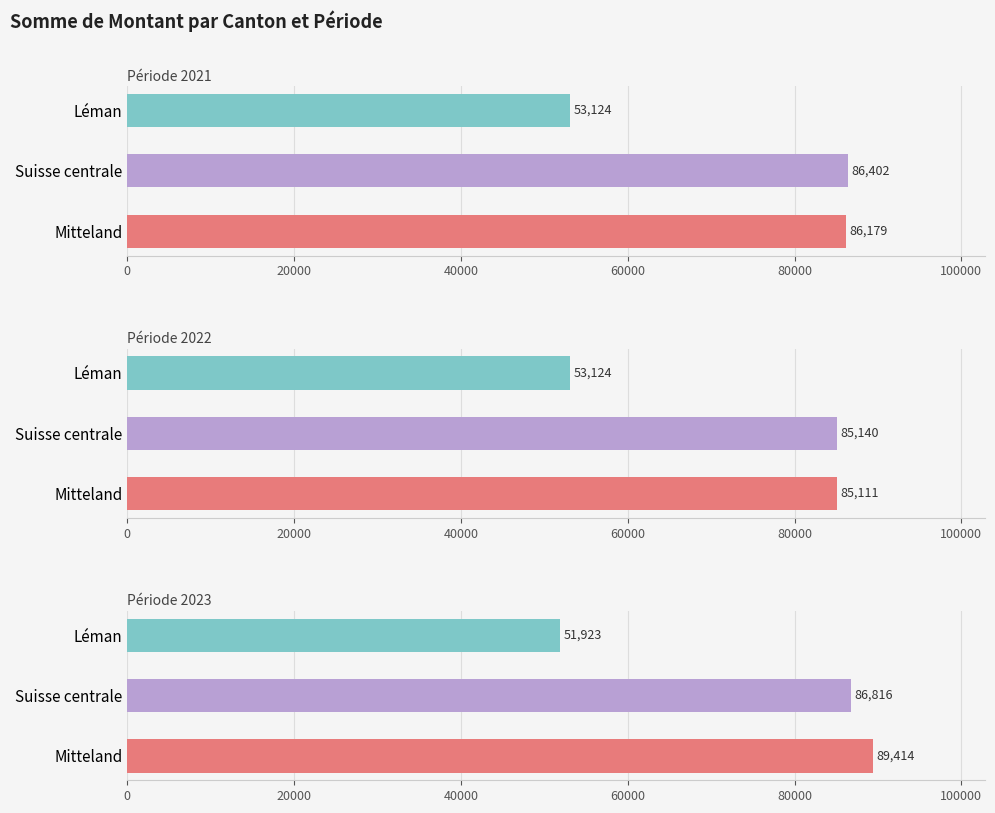

List the series in order of their overall mean, lowest first.

2022, 2021, 2023